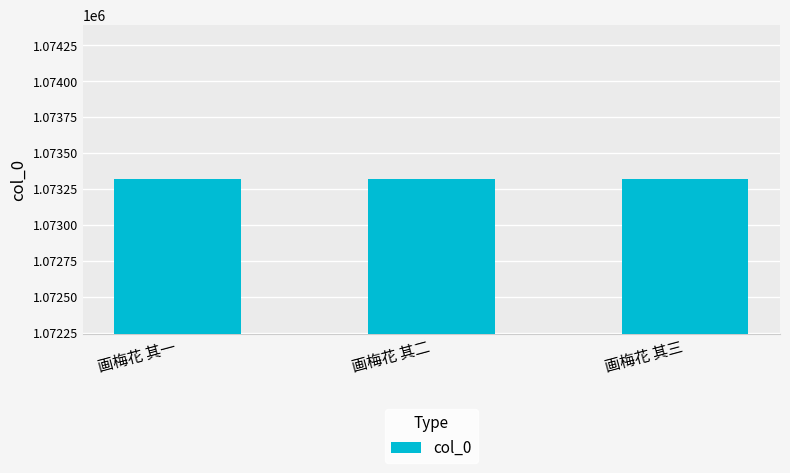

What is the value of the 1st bar from the left?

1073317